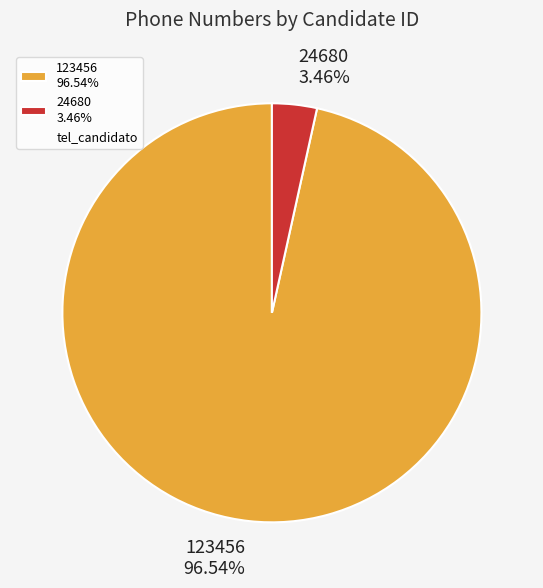

To the nearest percent, what is the combined percentage of 123456 and 24680?

100%